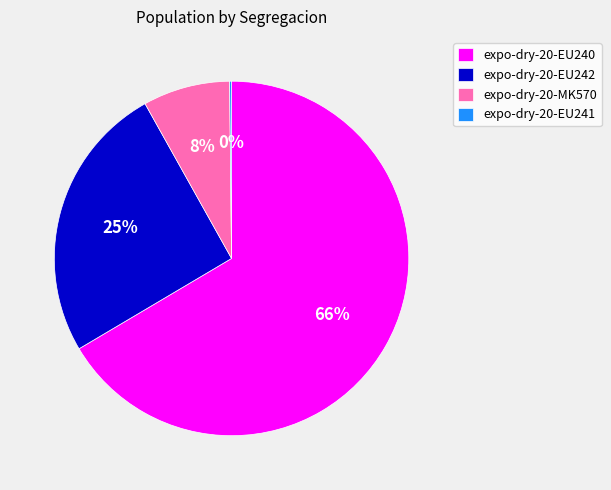

Which category has the biggest portion of the pie?

expo-dry-20-EU240